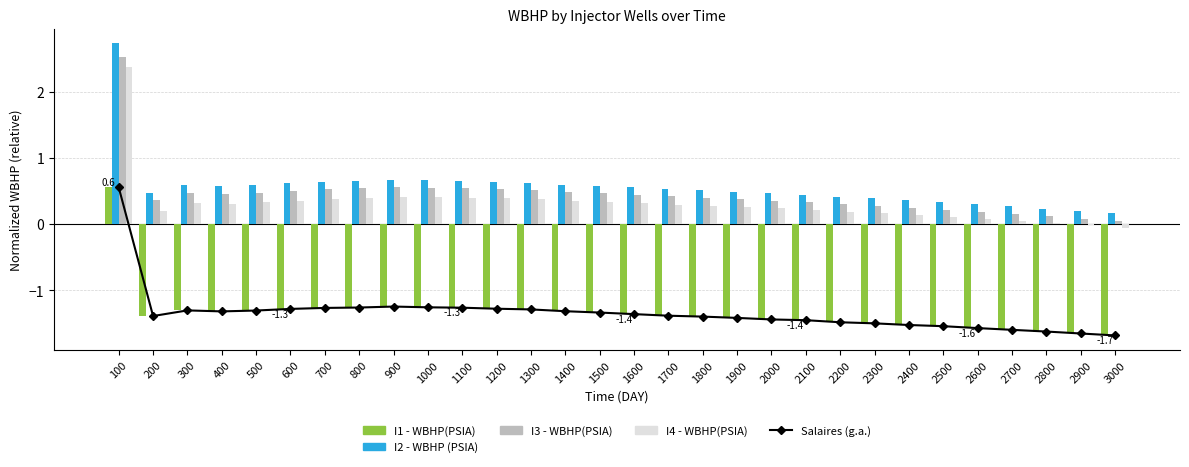

Read the Salaires (g.a.) value at 500.

-1.3